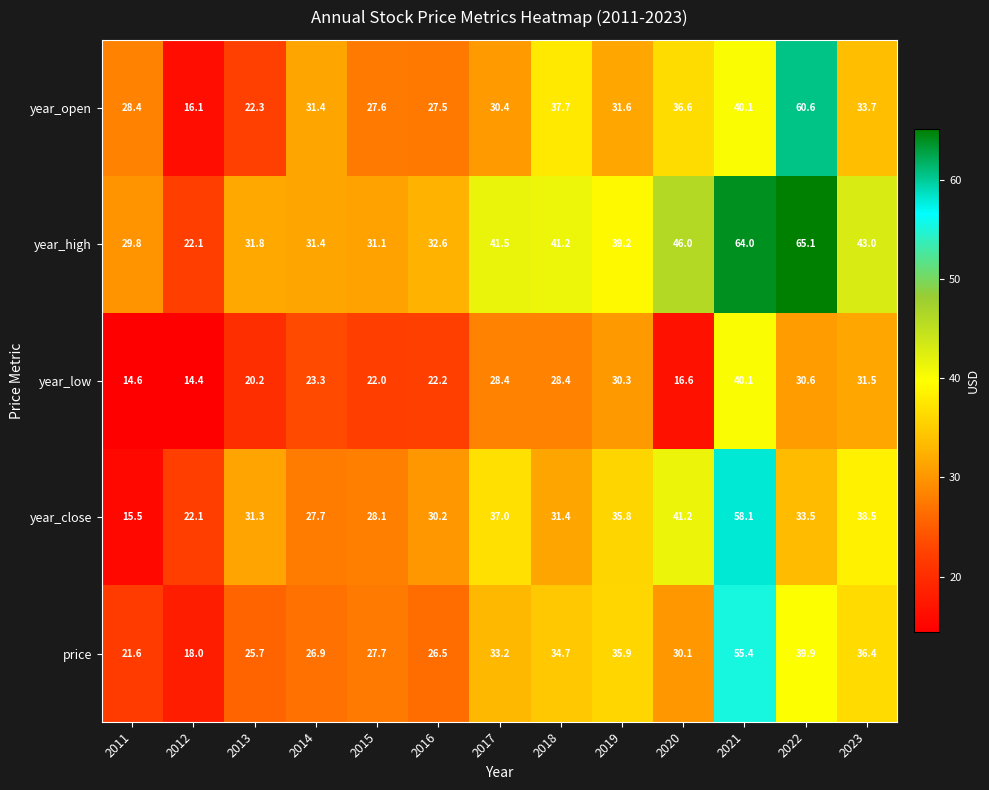

How many distinct data groups are displayed?

5